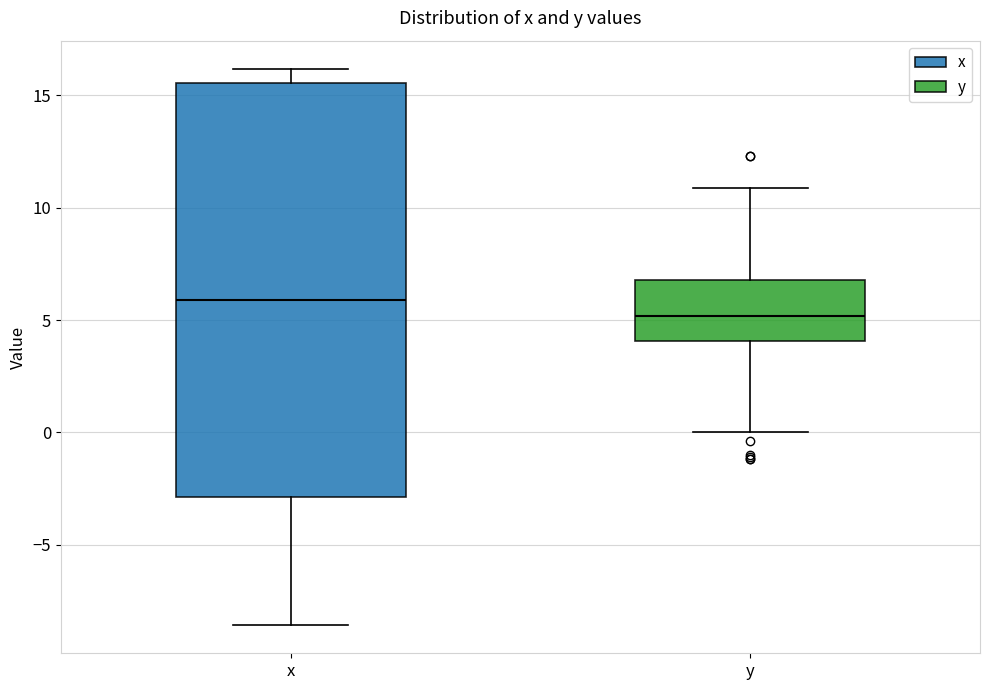

Reading left to right, transcribe this box plot: for each box, give where its median line is, the range the box spans, and where its two whiskers end, as read against the y-axis. The values are not printed on the chart, so give them approximately, as read against the axis.

x: median 6.0, box -3.0 to 15.5, whiskers -8.5 to 16.0
y: median 5.0, box 4.0 to 7.0, whiskers 0.0 to 11.0